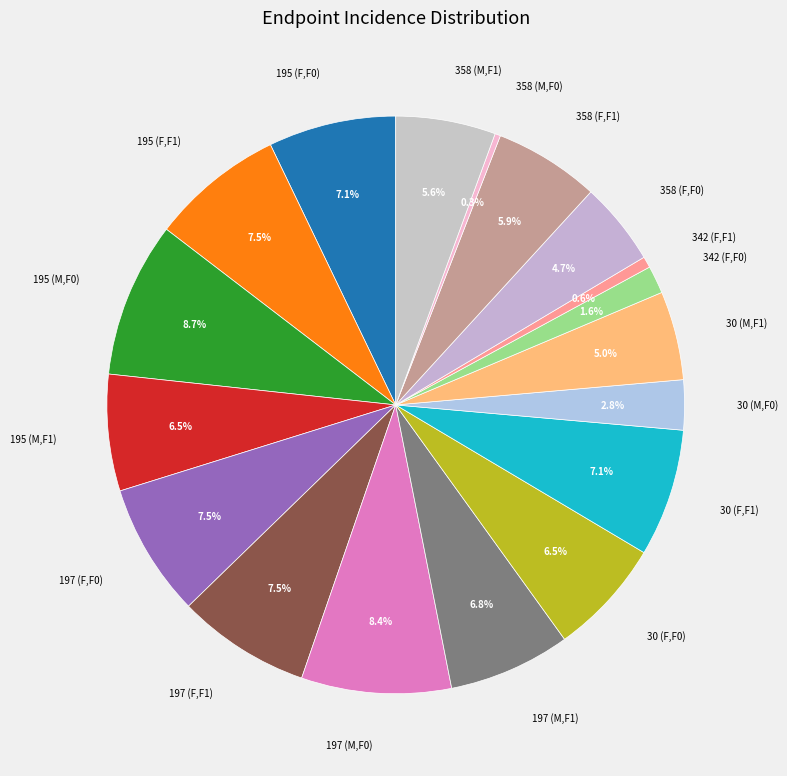

How many slices are in this pie chart?

18